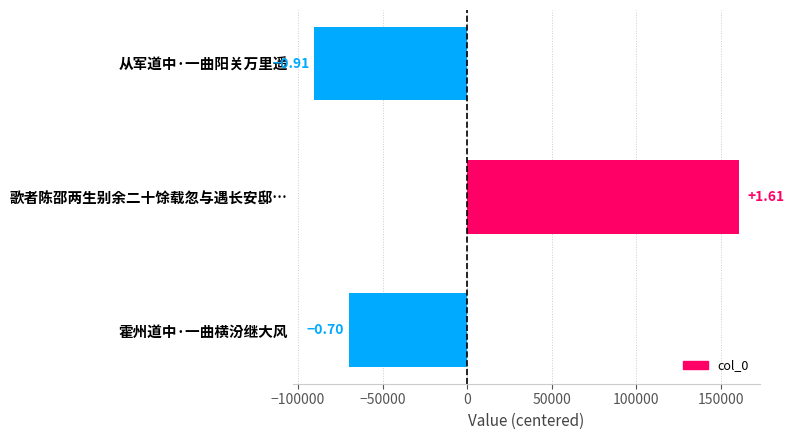

Are the bars horizontal?

Yes